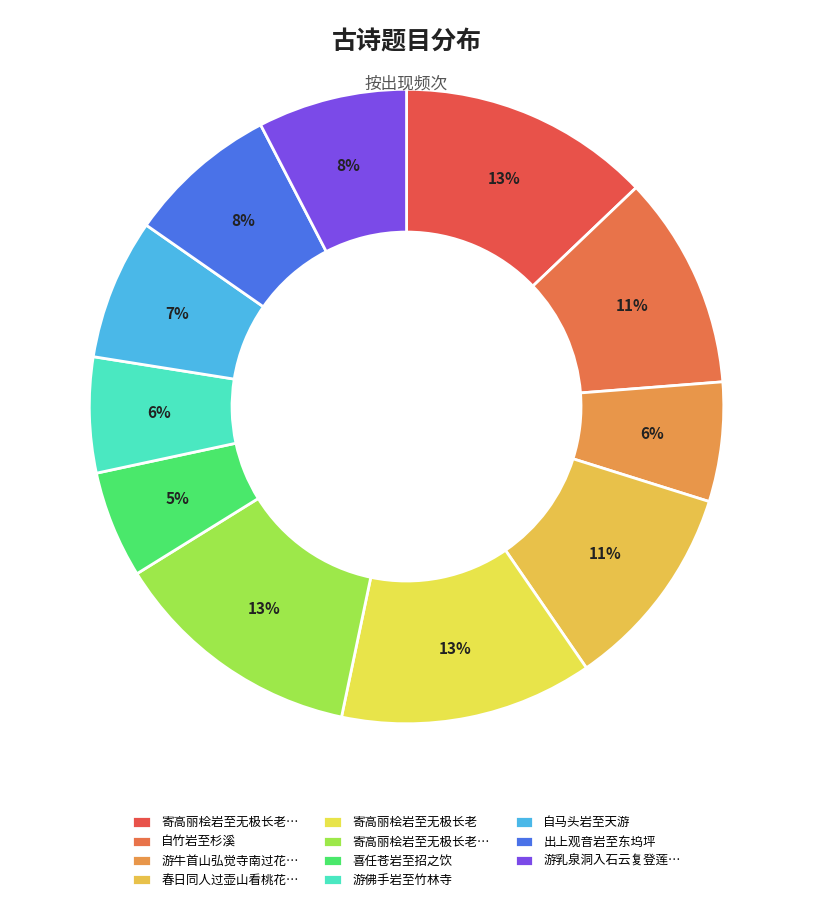

Is there any slice that represents more than half of the pie?

No